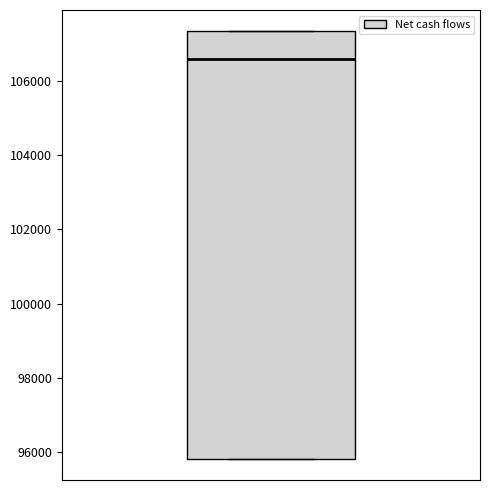

Transcribe this box plot: give where the median line is, the range the box spans, and where the two whiskers end, as read against the y-axis. The values are not printed on the chart, so give them approximately, as read against the axis.

median 106600, box 95800 to 107400, whiskers 95800 to 107400